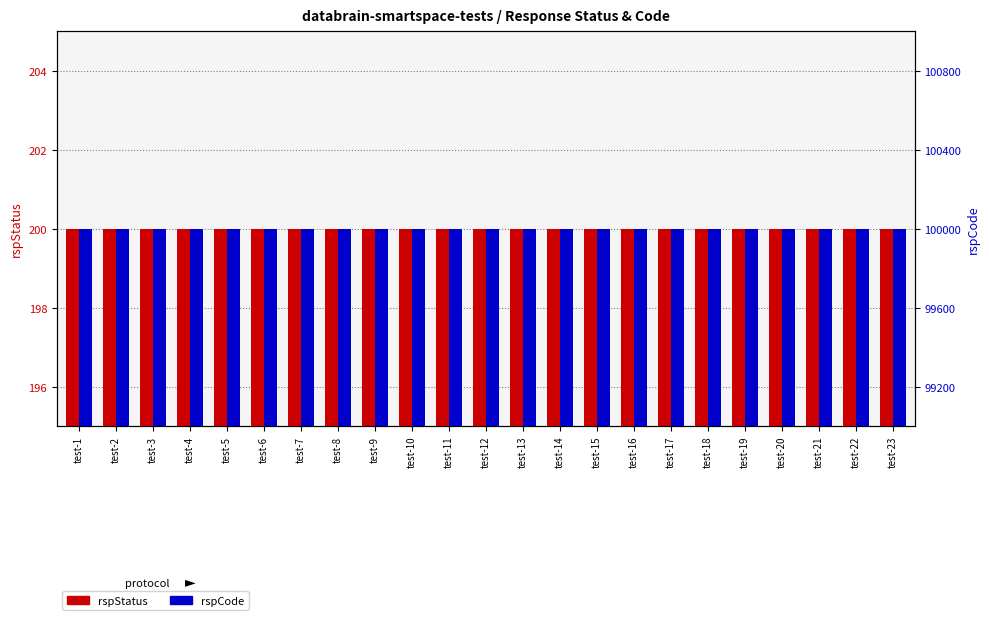

How many groups of bars are there?

23